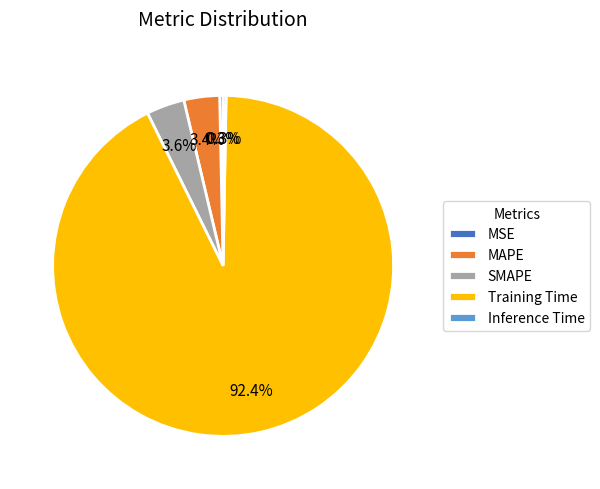

Which slice represents more than half of the pie?

Training Time